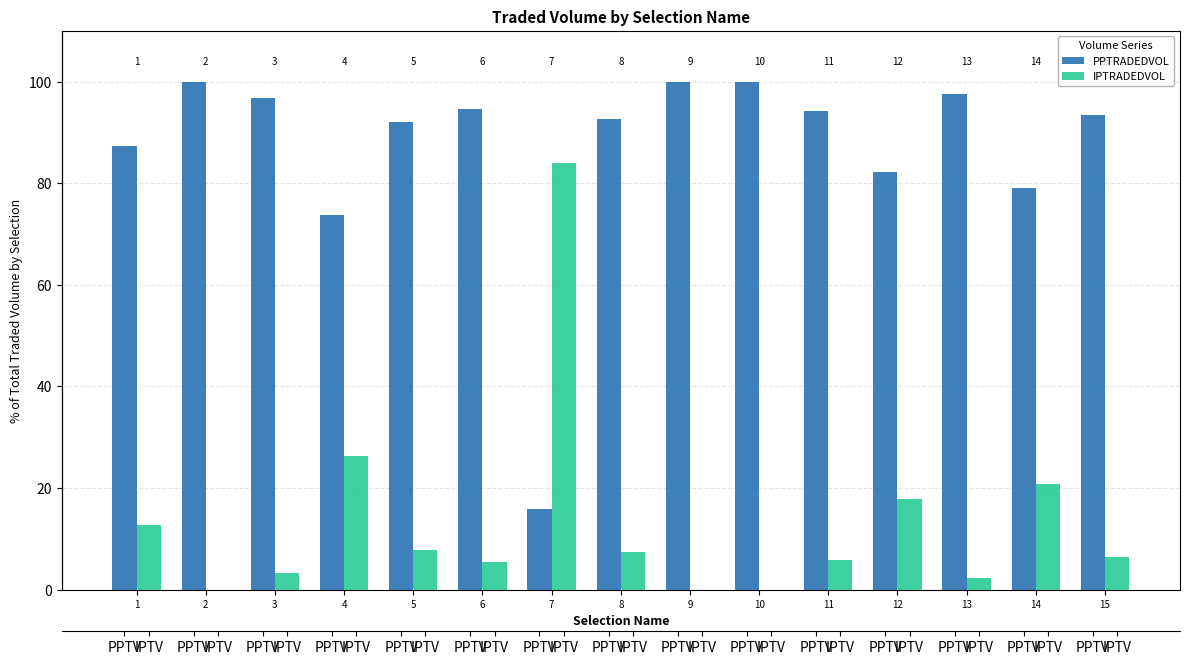

What are all the series names shown in the legend?

PPTRADEDVOL, IPTRADEDVOL